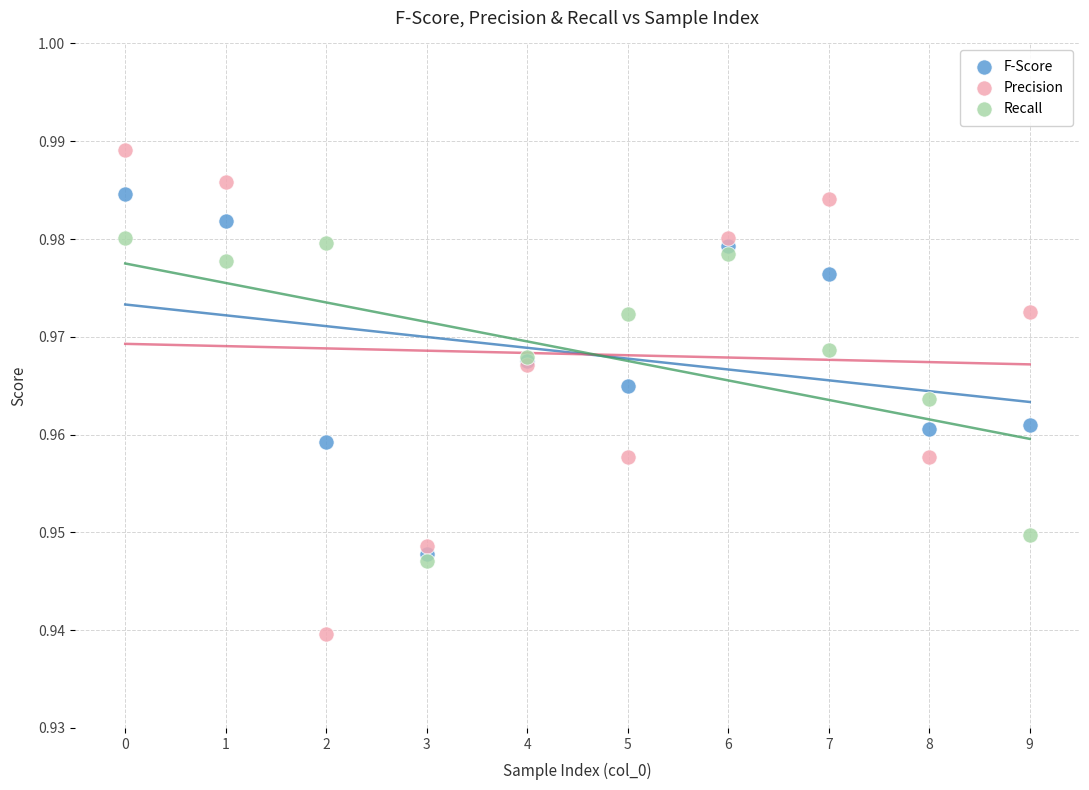

What are all the series names shown in the legend?

F-Score, Precision, Recall